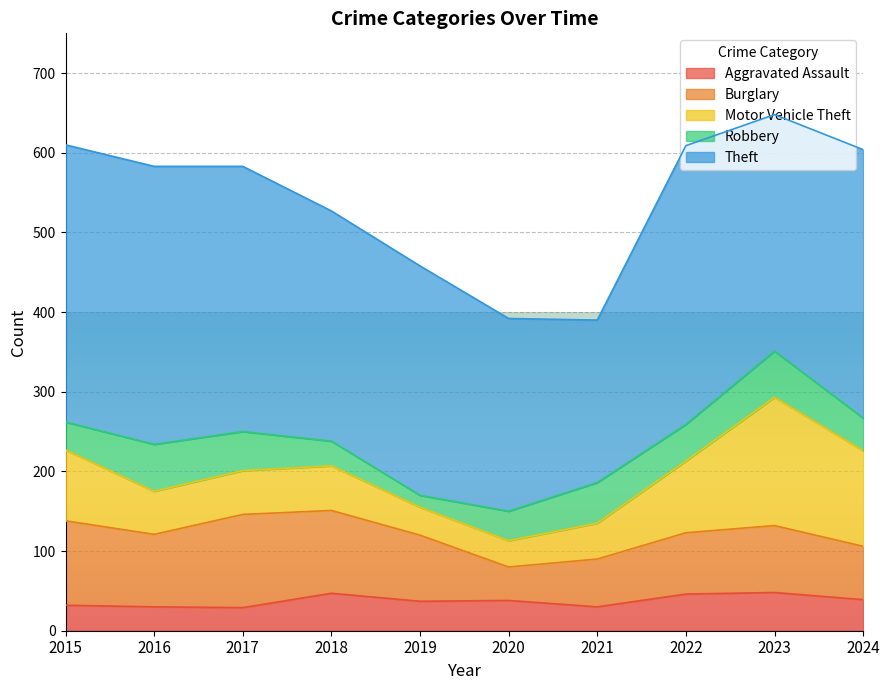

At which label does Theft reach its peak?

2022